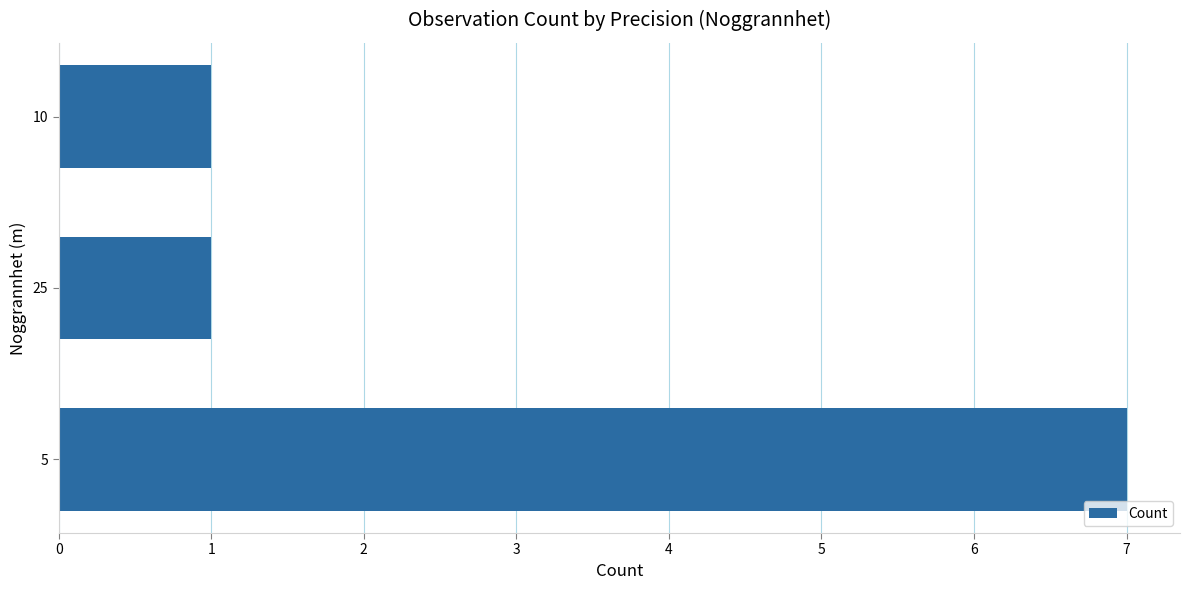

True or false: the data shows 7 at 5.

True